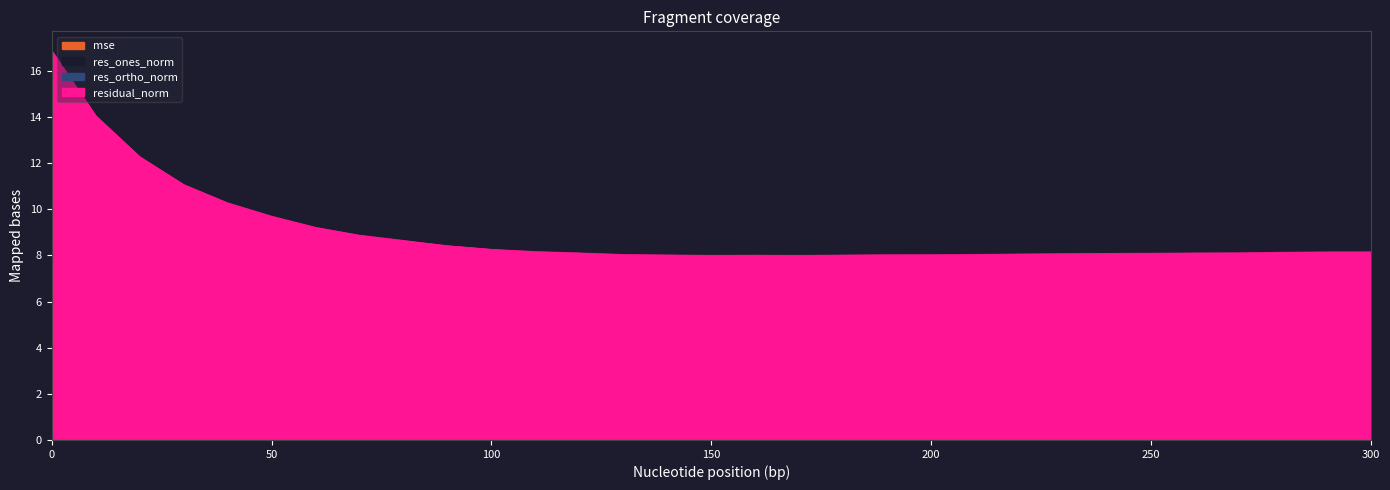

What is the value of the mse point at the 4th from the left?

11.1